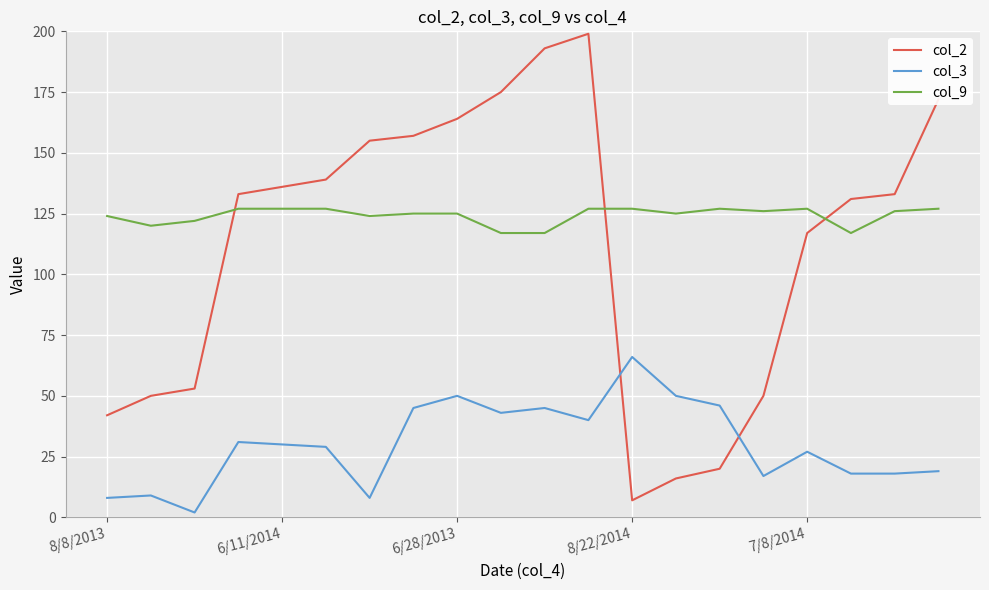

Which series has the widest spread of values?

col_2